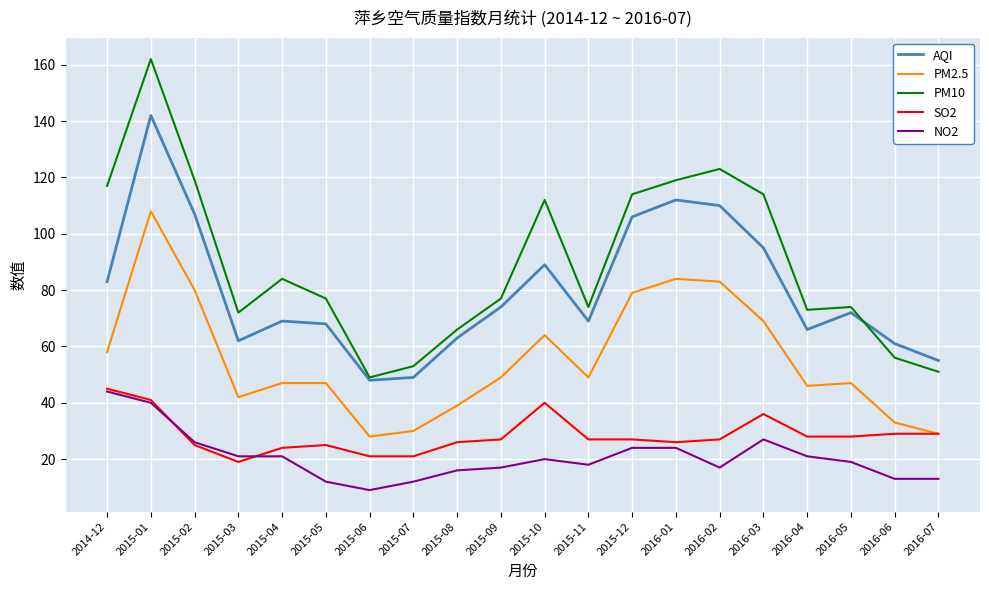

Which series has the widest spread of values?

PM10